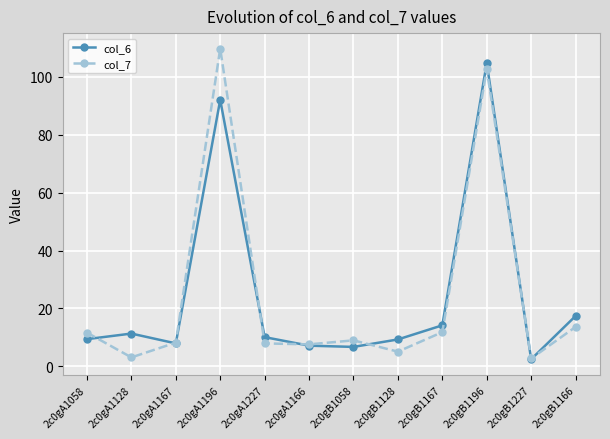

Which category has the lowest value in the col_6 series?

2c0gB1227